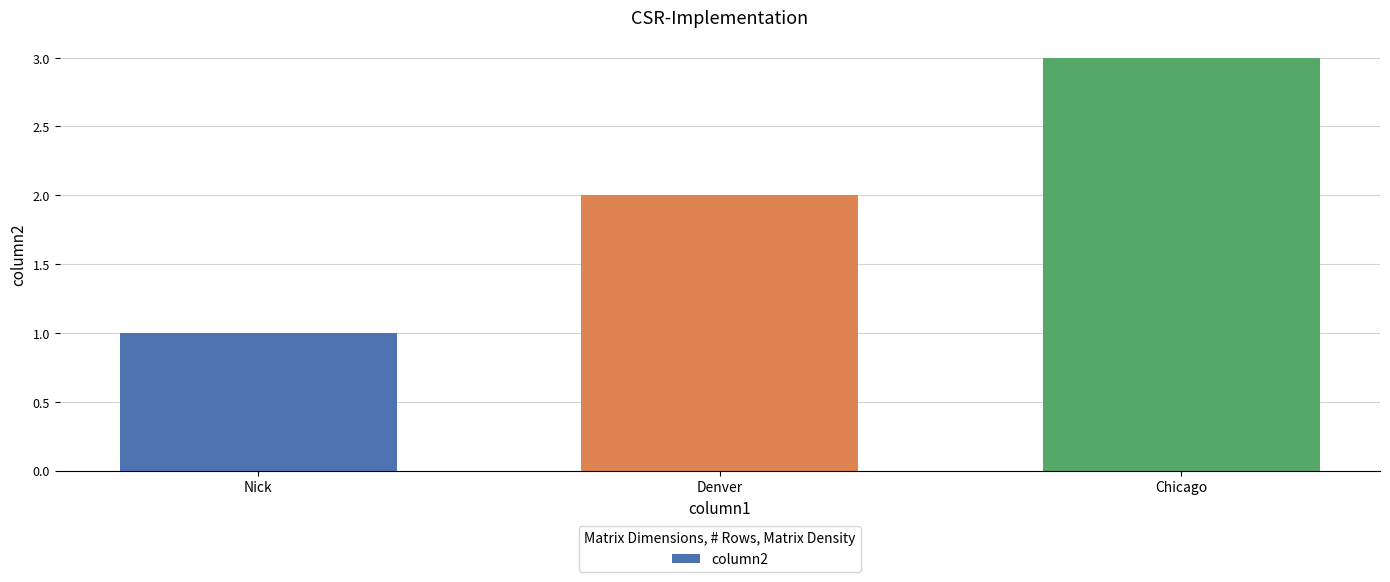

What is the approximate value at Chicago?

3